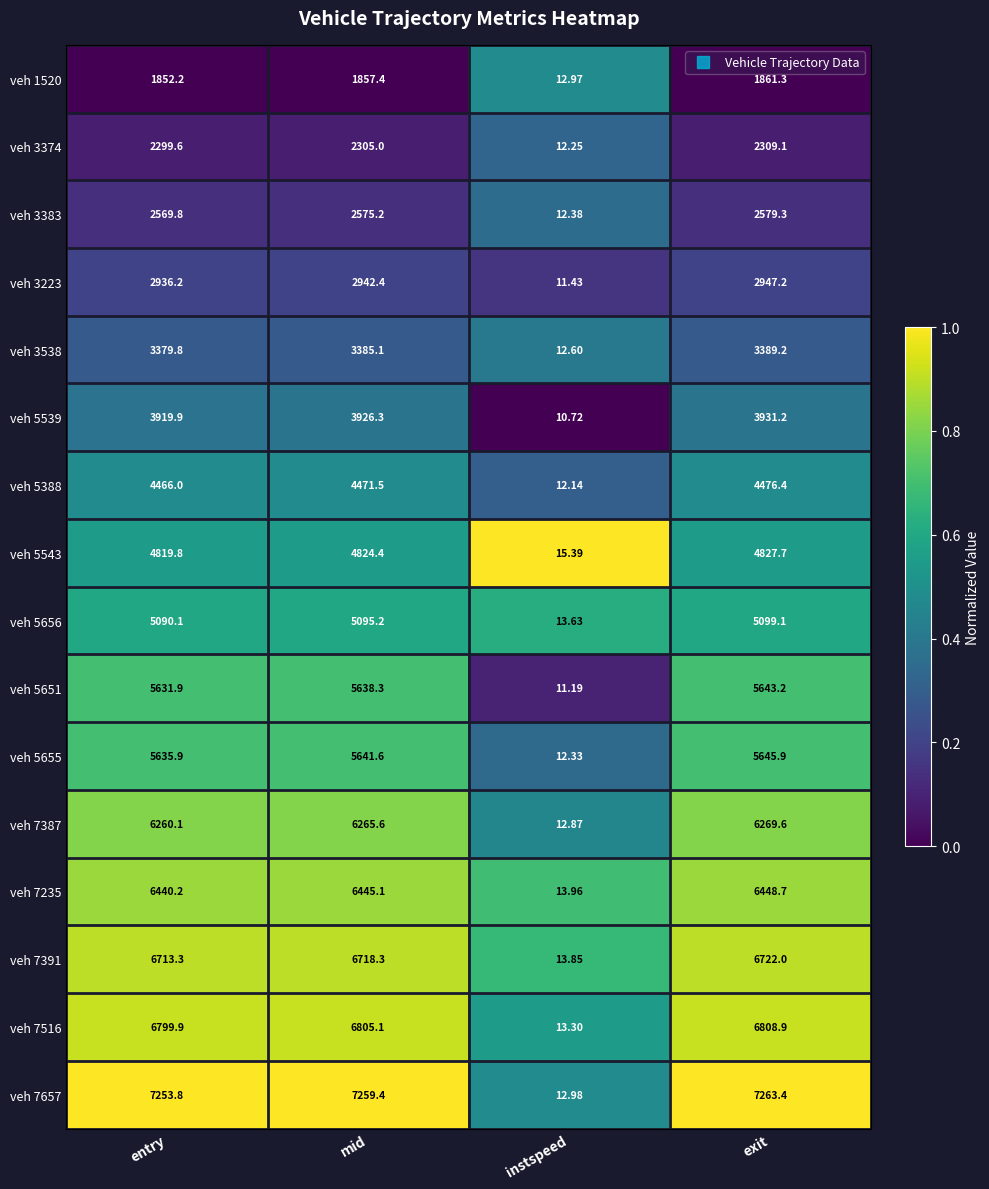

Rank the categories by veh 5655 value from lowest to highest.

instspeed, entry, mid, exit